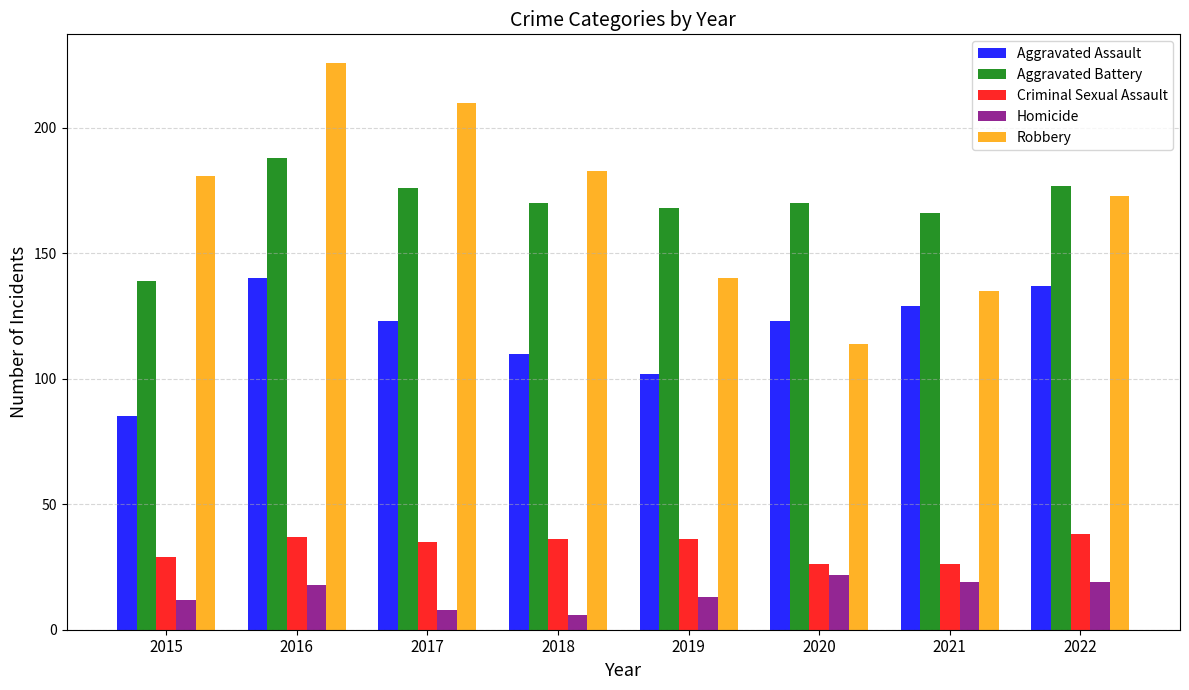

Reading left to right, list all the values displayed in this chart.

Aggravated Assault: 85	140	123	110	102	123	129	137
Aggravated Battery: 139	188	176	170	168	170	166	177
Criminal Sexual Assault: 29	37	35	36	36	26	26	38
Homicide: 12	18	8	6	13	22	19	19
Robbery: 181	226	210	183	140	114	135	173